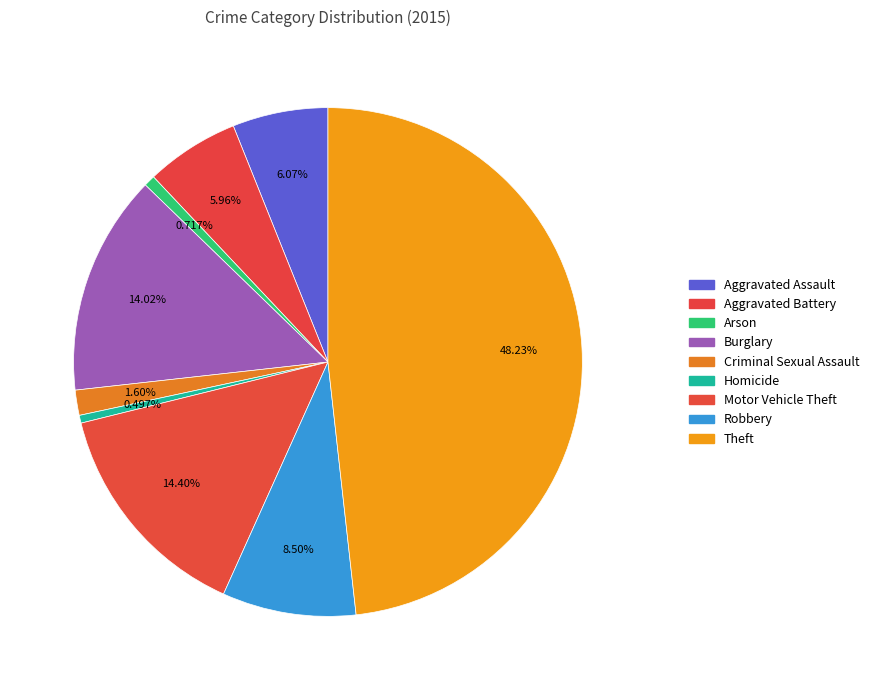

What is the total percentage of Motor Vehicle Theft and Criminal Sexual Assault?

16.0%